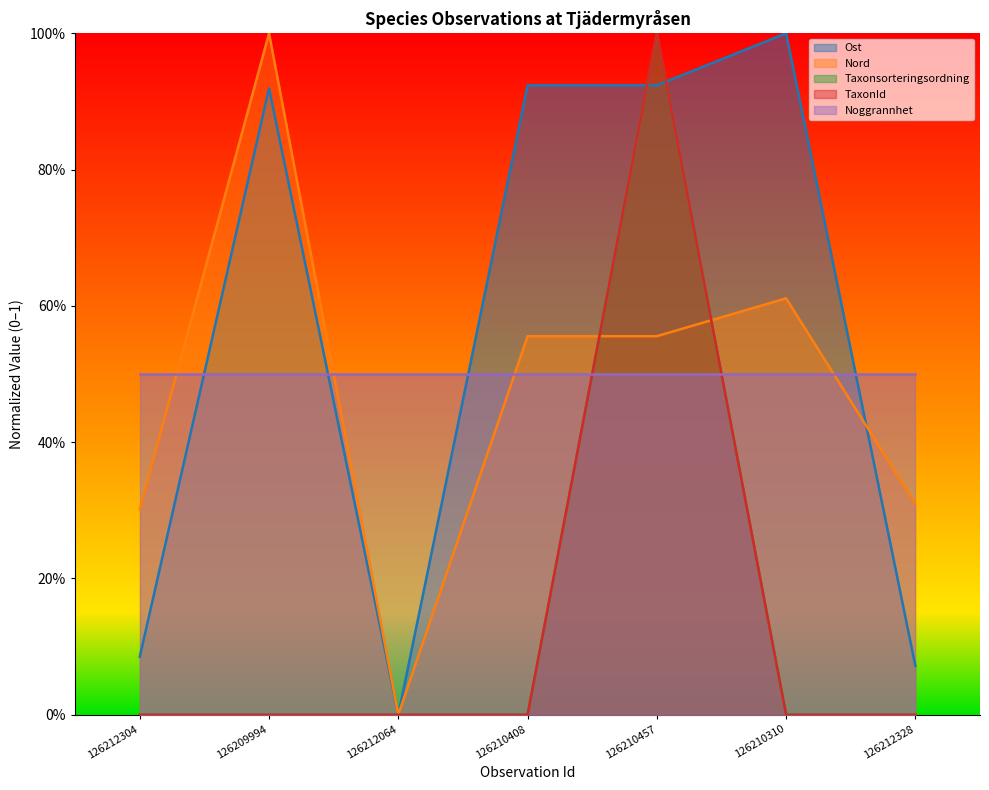

Which category has the highest value across all series?

126210310